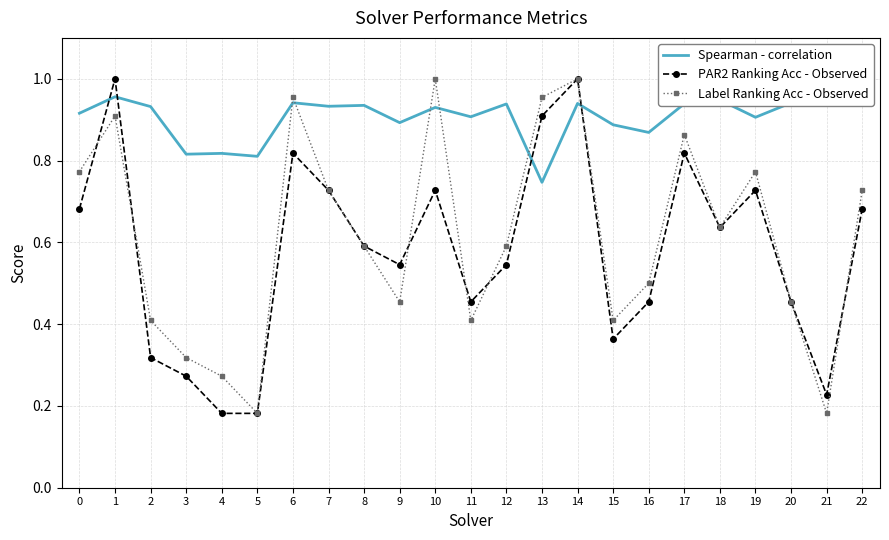

At how many categories does at least one series exceed 0?

23